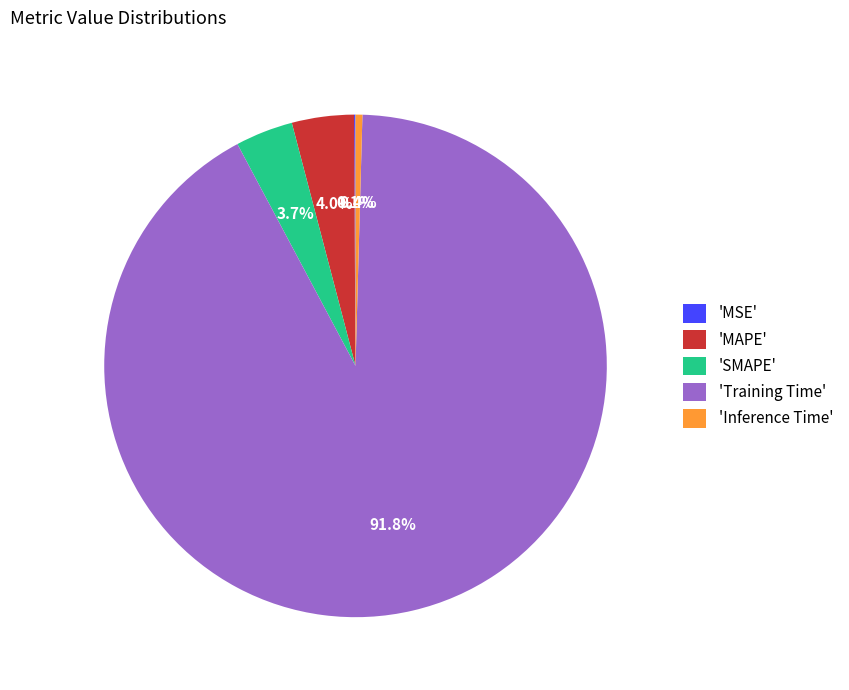

Which category has the biggest portion of the pie?

'Training Time'